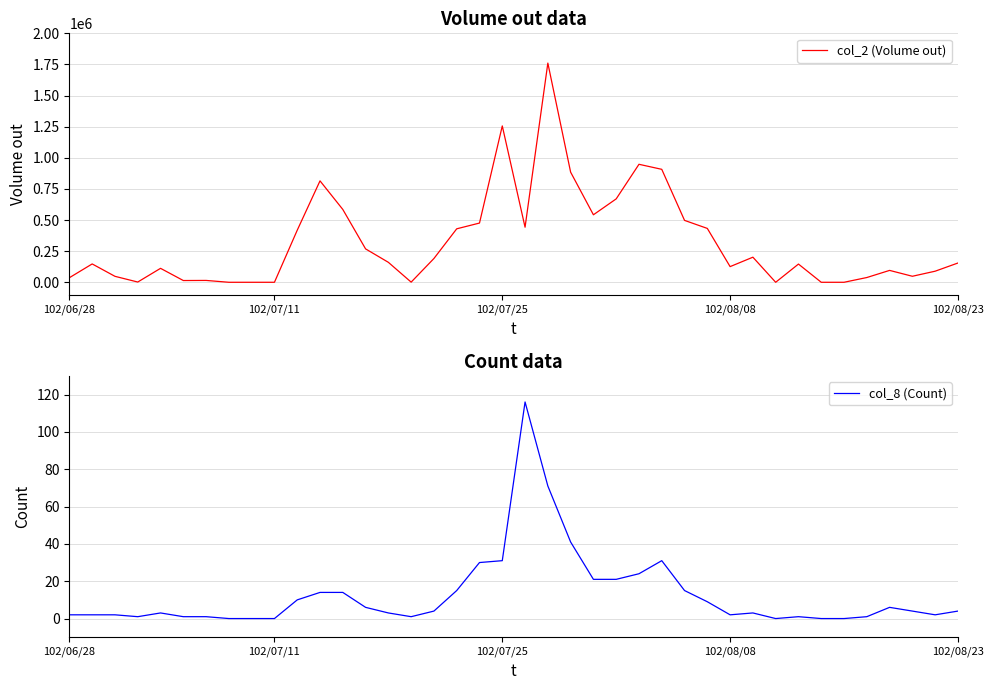

Between 7 and 26, which is larger?

26